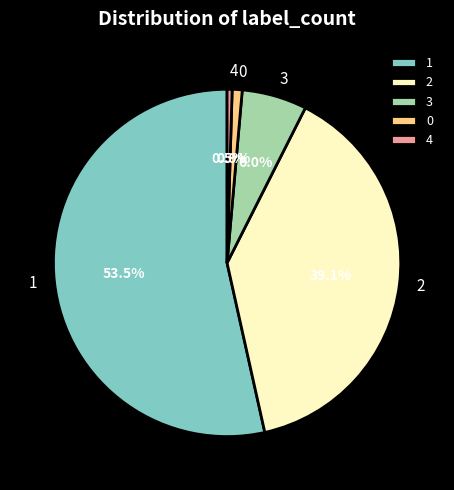

Is 3 the majority of the pie?

No